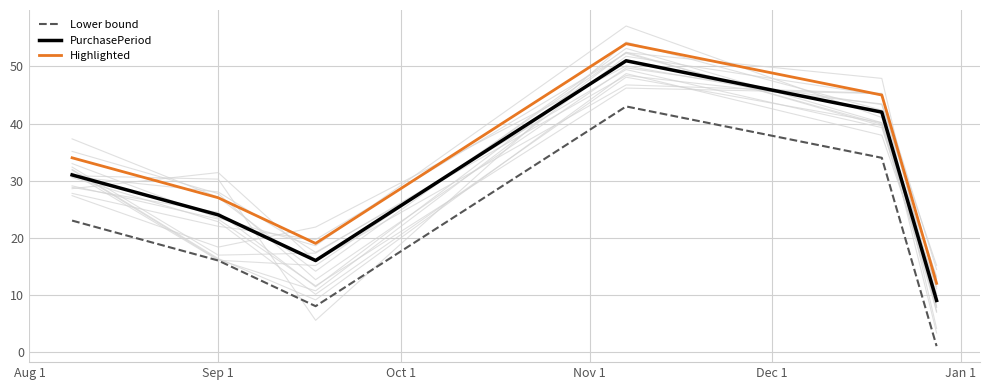

True or false: Highlighted has a value of 27 at Sep 1.

True